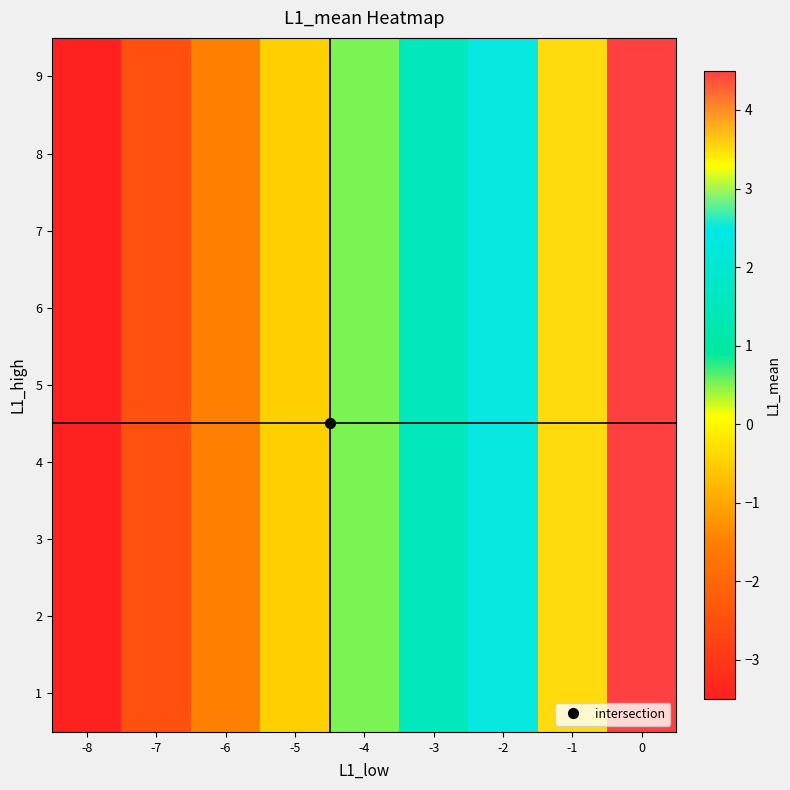

Rank the series by their maximum value, from highest to lowest.

1, 2, 3, 4, 5, 6, 7, 8, 9